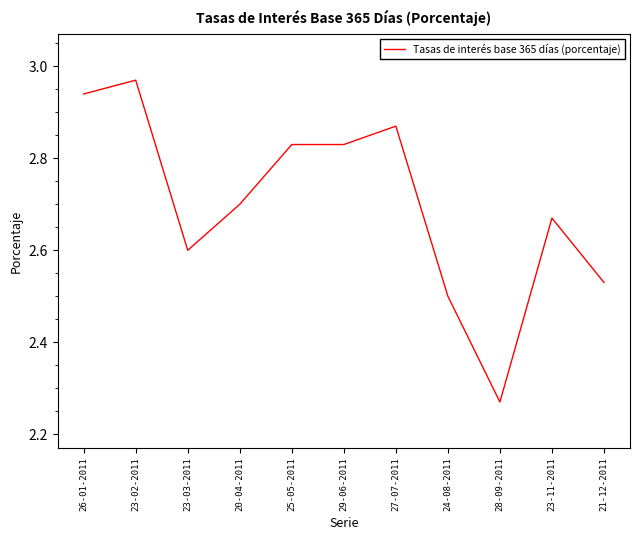

Between 28-09-2011 and 26-01-2011, which is larger?

26-01-2011